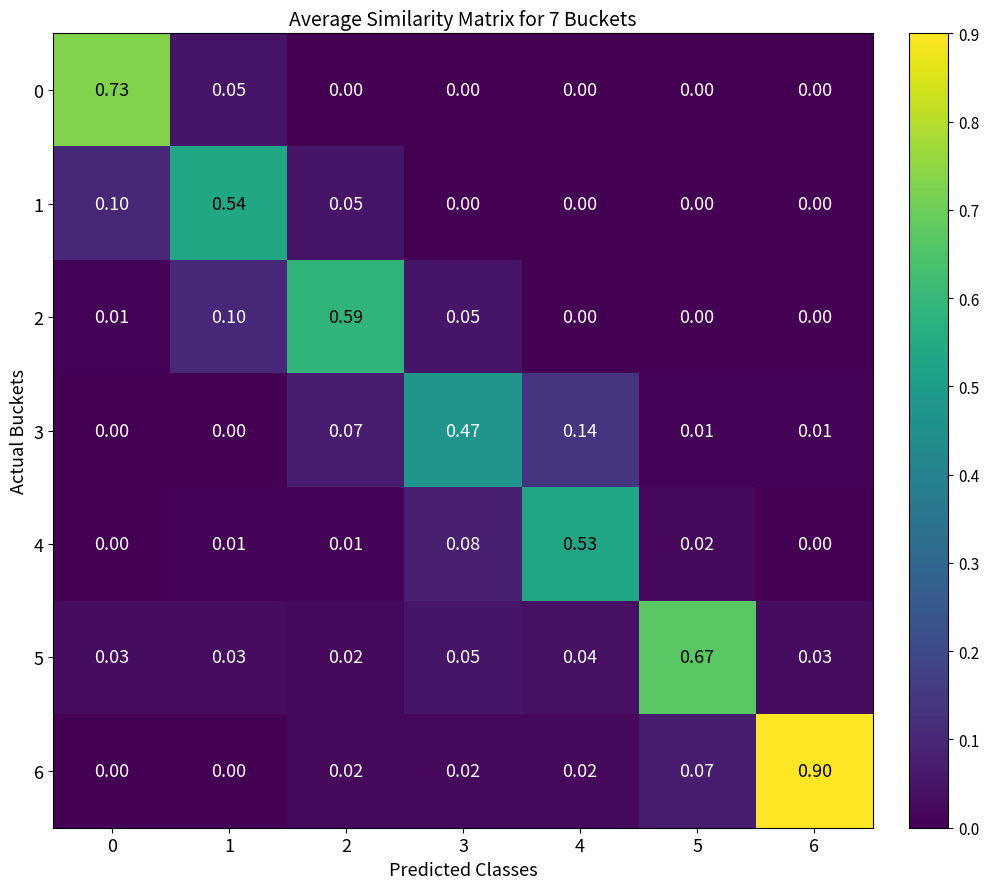

Is the value of 5 at 6 greater than the value of 6 at 4?

Yes